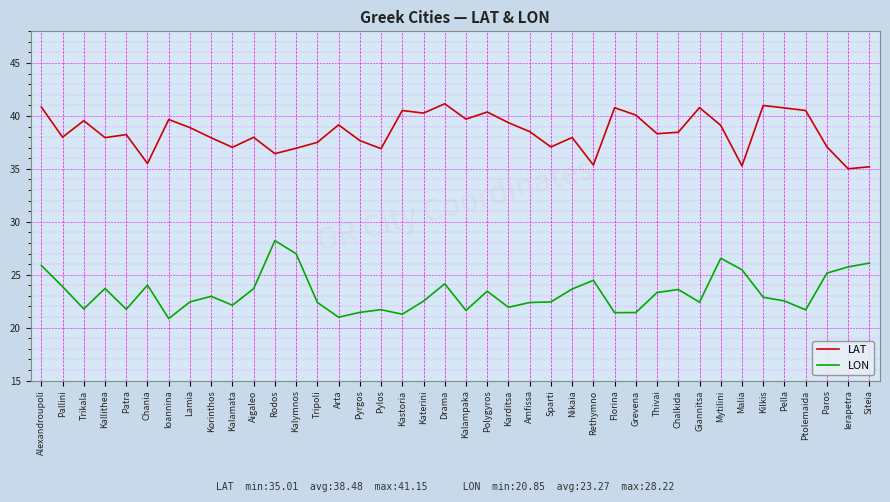

What is the spread (max minus min) of values at Katerini?

17.8